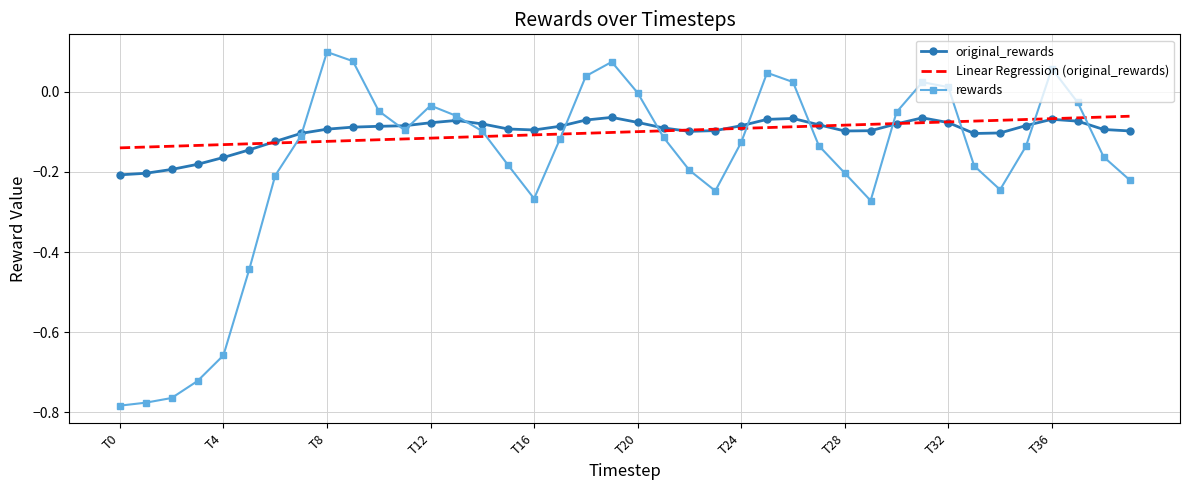

Which series has the widest spread of values?

rewards